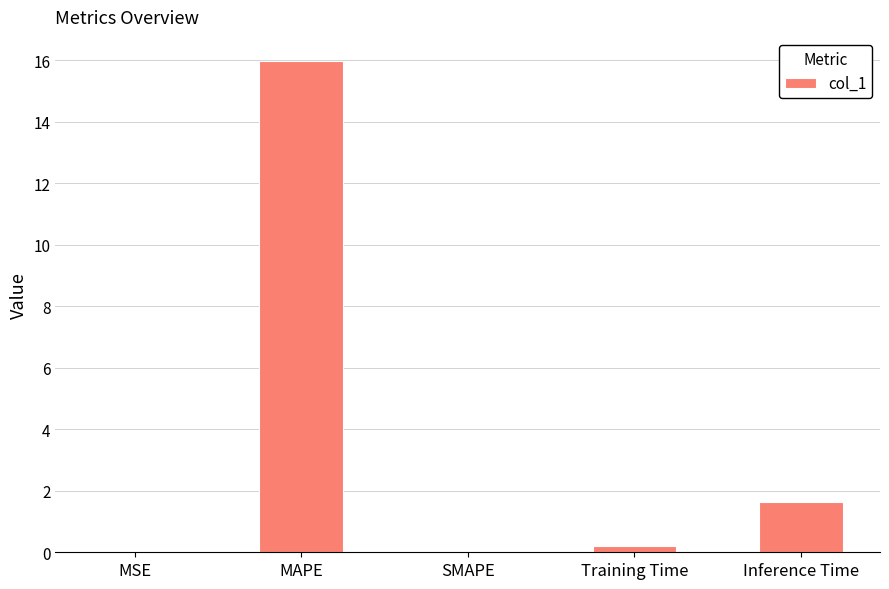

Which category has the highest value across all series?

MAPE